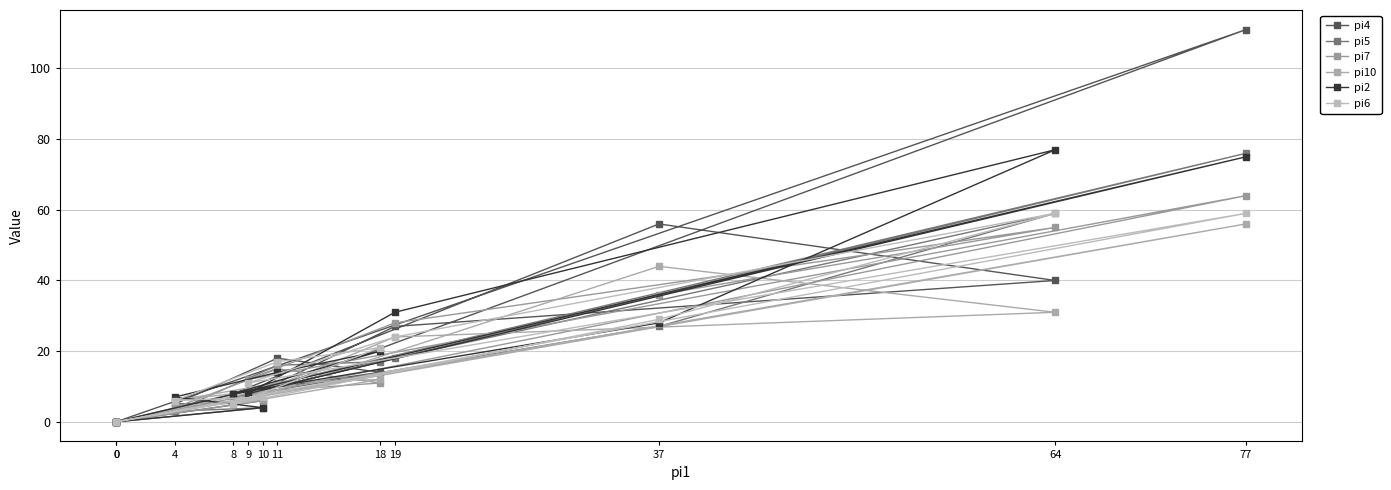

How many times do pi6 and pi2 cross each other?

7